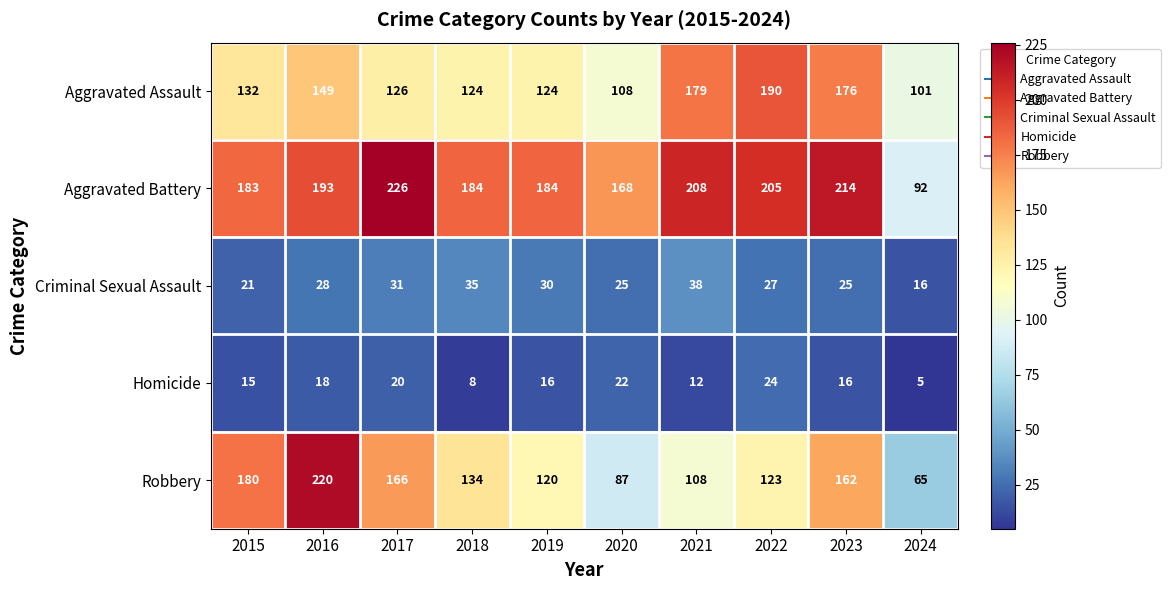

Is it true that Aggravated Battery equals 106 at 2023?

False